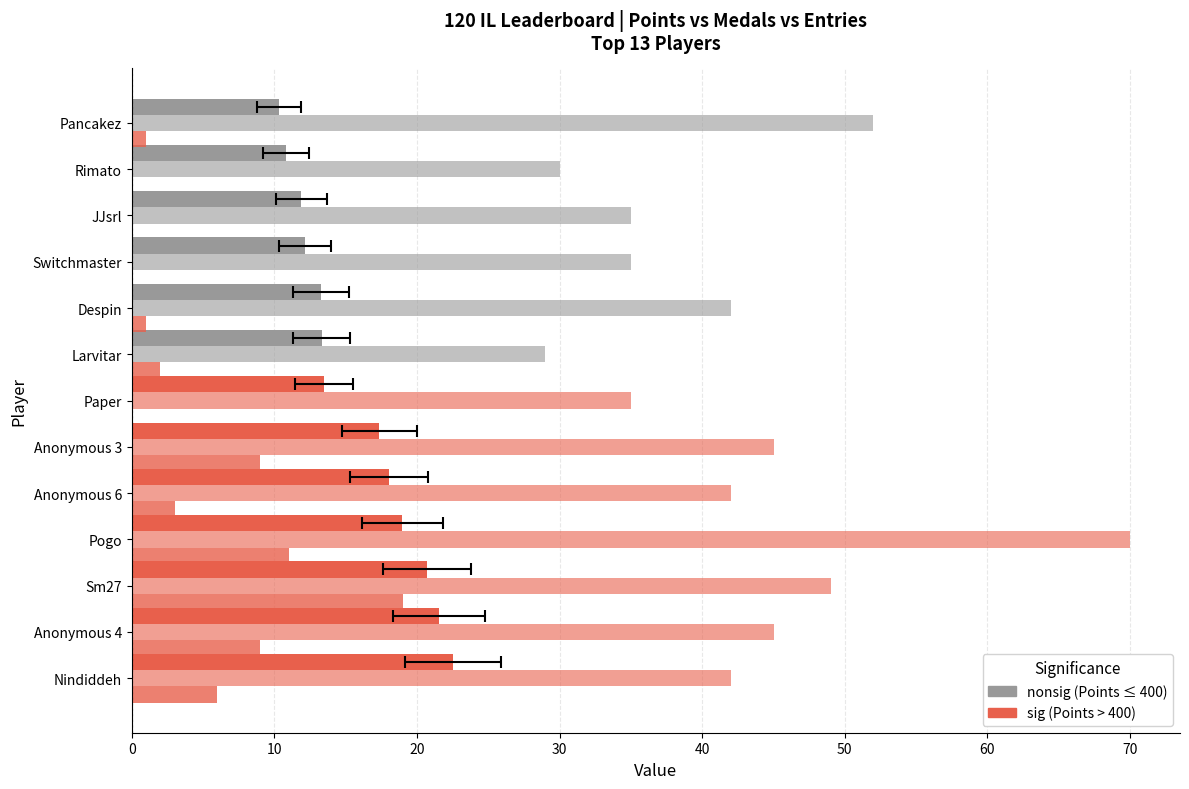

What is the highest value of the Medals series?

19.0